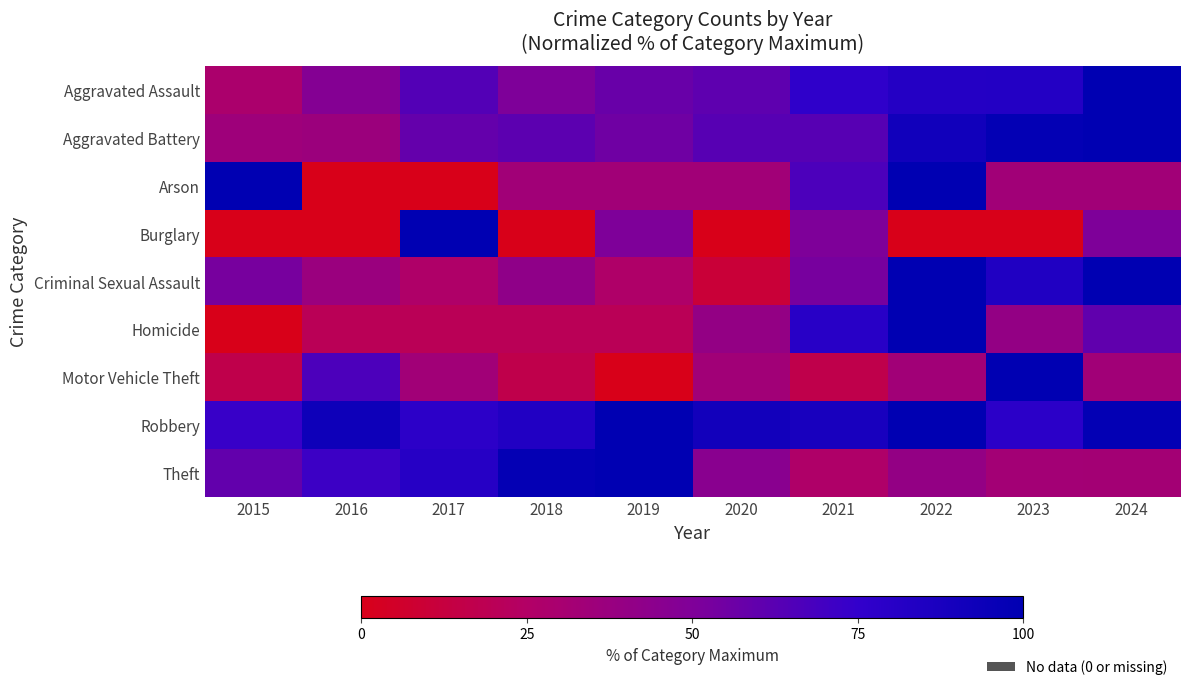

At 2016, list the series in order from smallest to largest.

Arson, Burglary, Homicide, Aggravated Battery, Criminal Sexual Assault, Aggravated Assault, Motor Vehicle Theft, Theft, Robbery